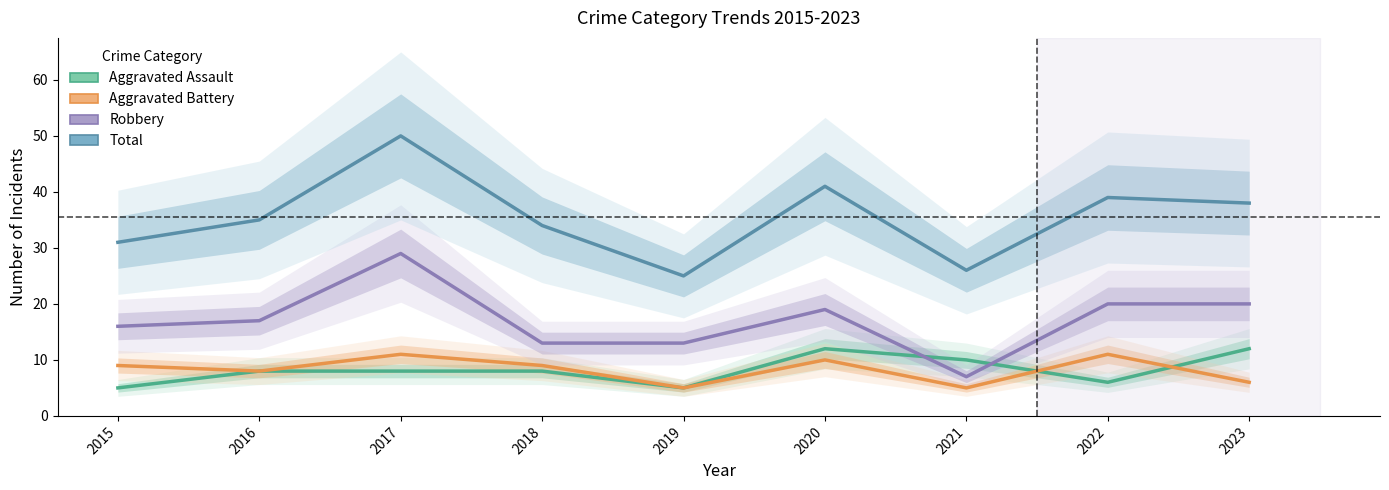

Where is the first local minimum for Robbery?

2021